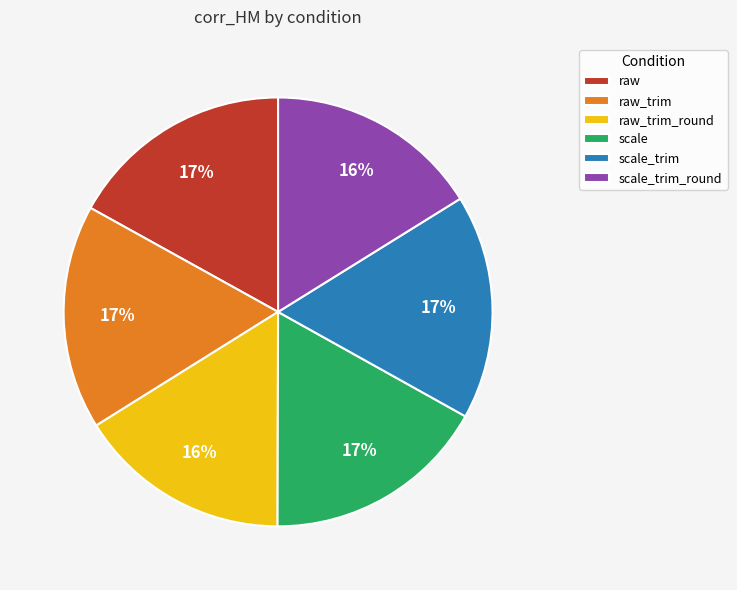

Between scale and scale_trim_round, which is larger?

scale